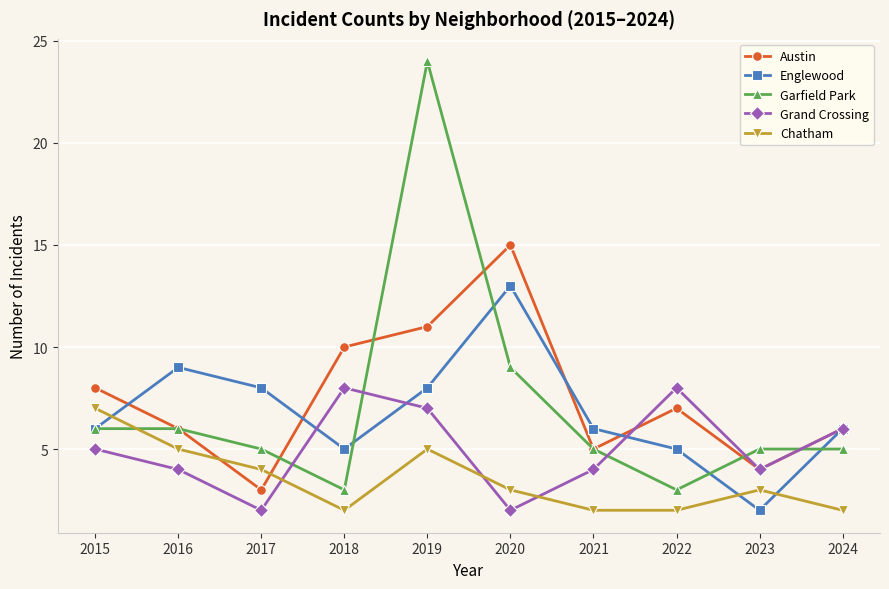

What is the total value across all series at 2015?

32